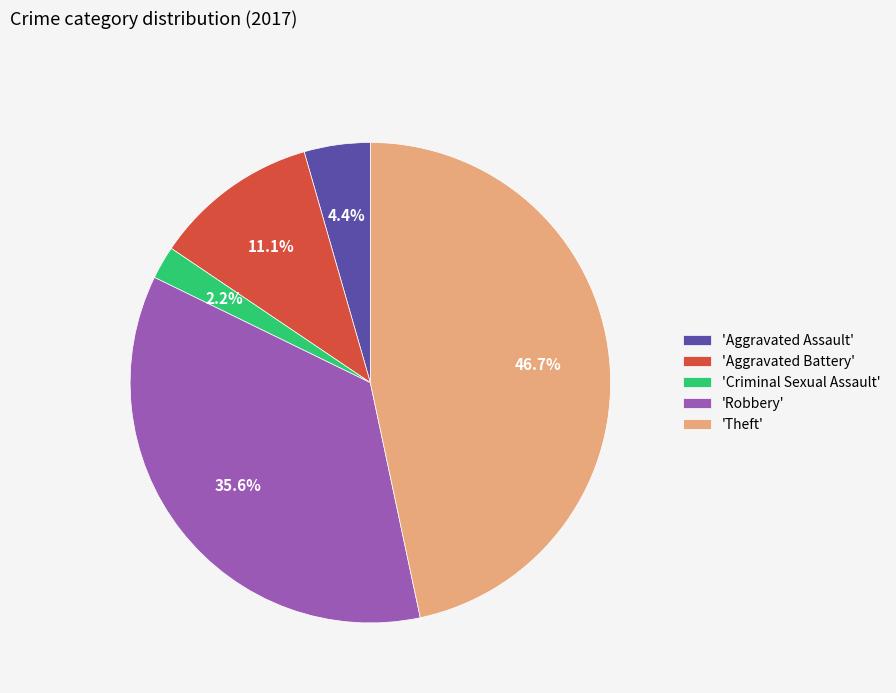

Which slice is the largest?

'Theft'